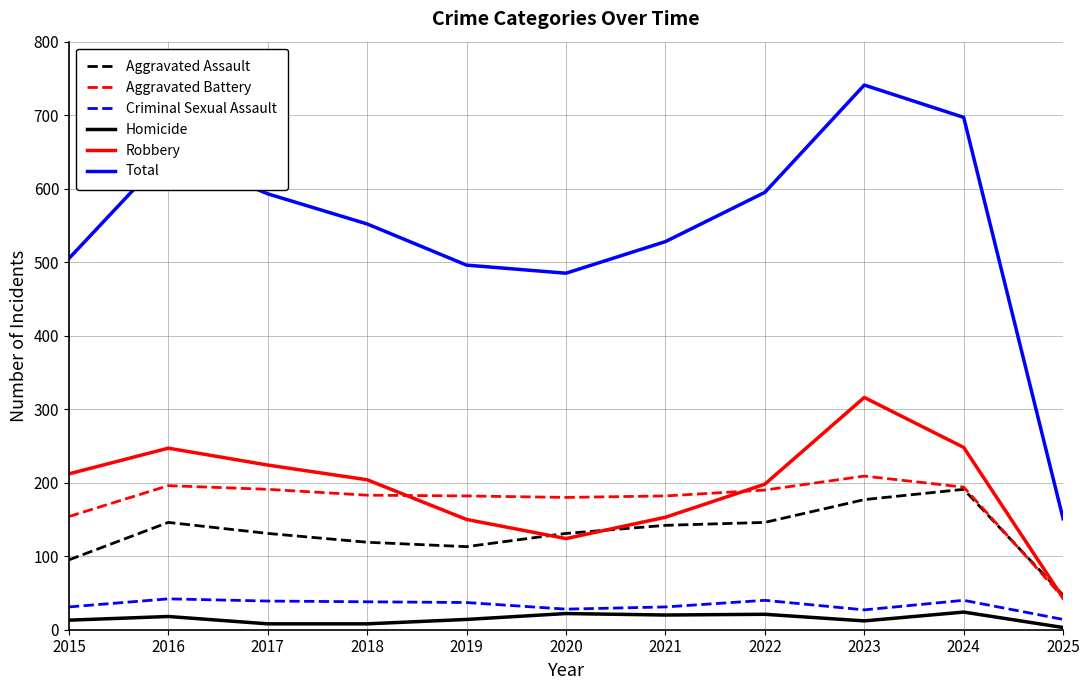

What is the approximate value of Robbery at 2017, to the nearest 50?

200